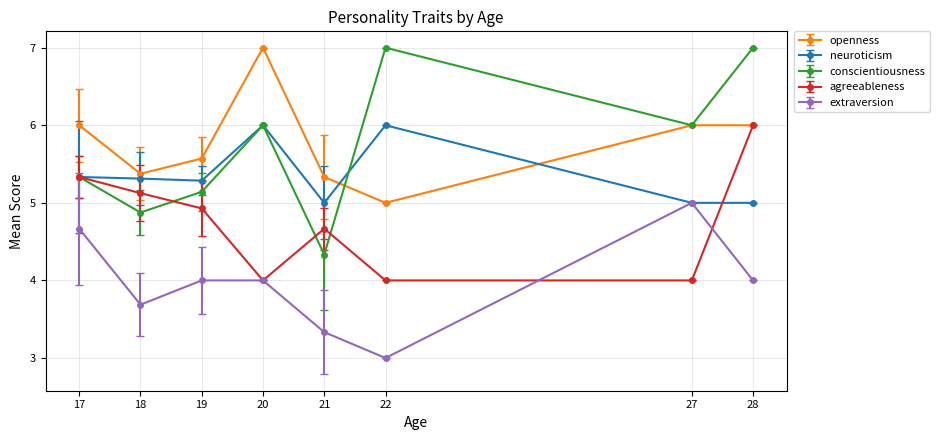

What is the average value of the extraversion series?

4.0